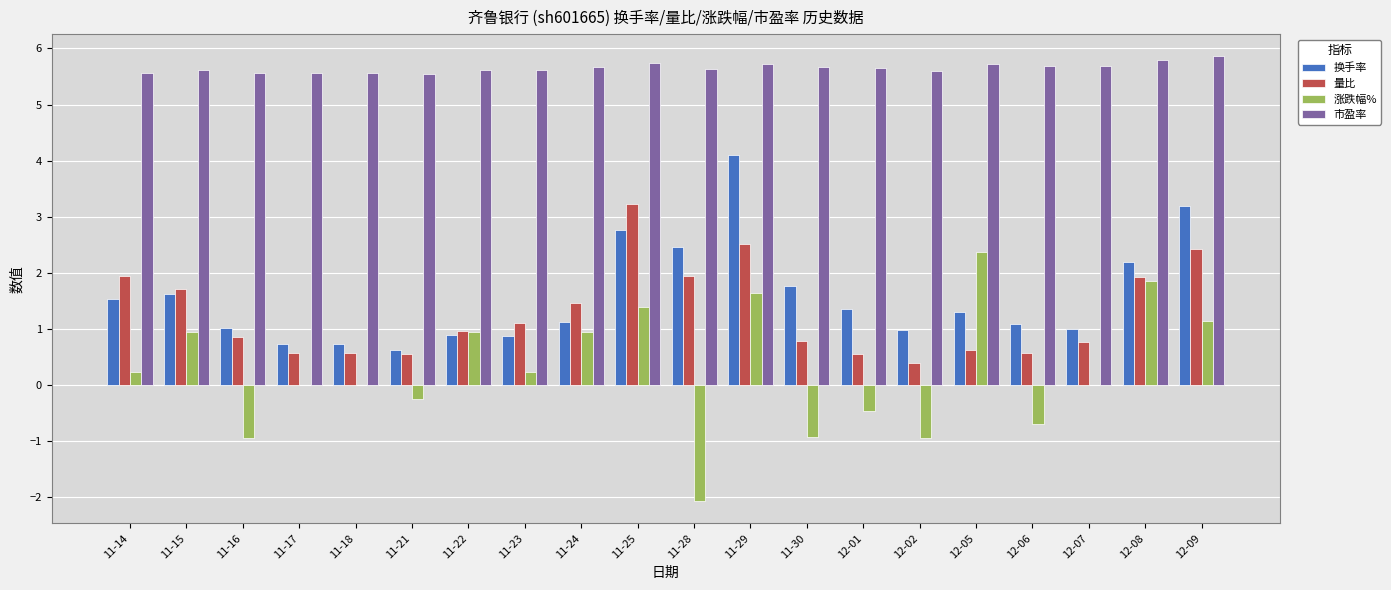

What is the maximum value shown in the chart?

5.9